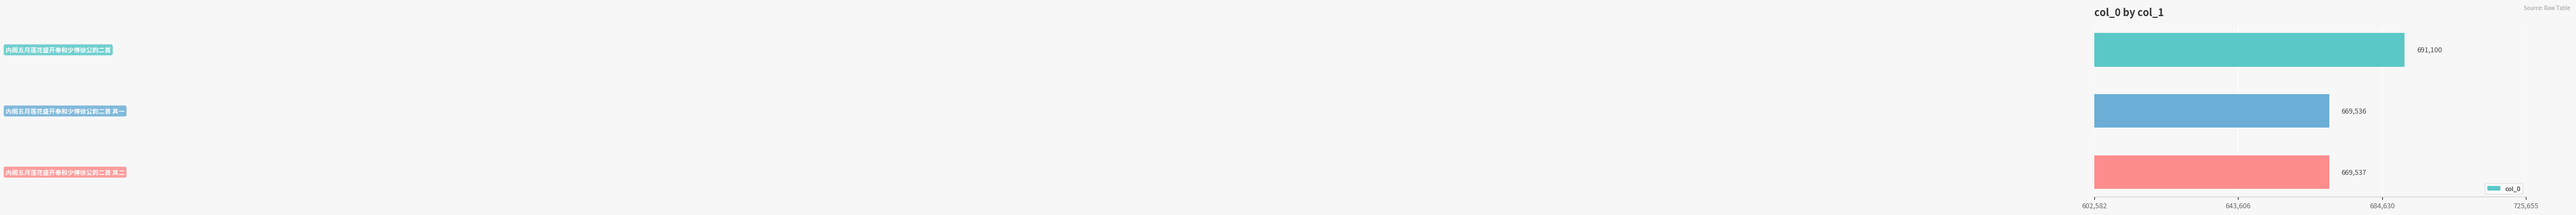

What is the difference between the maximum and minimum values?

21564